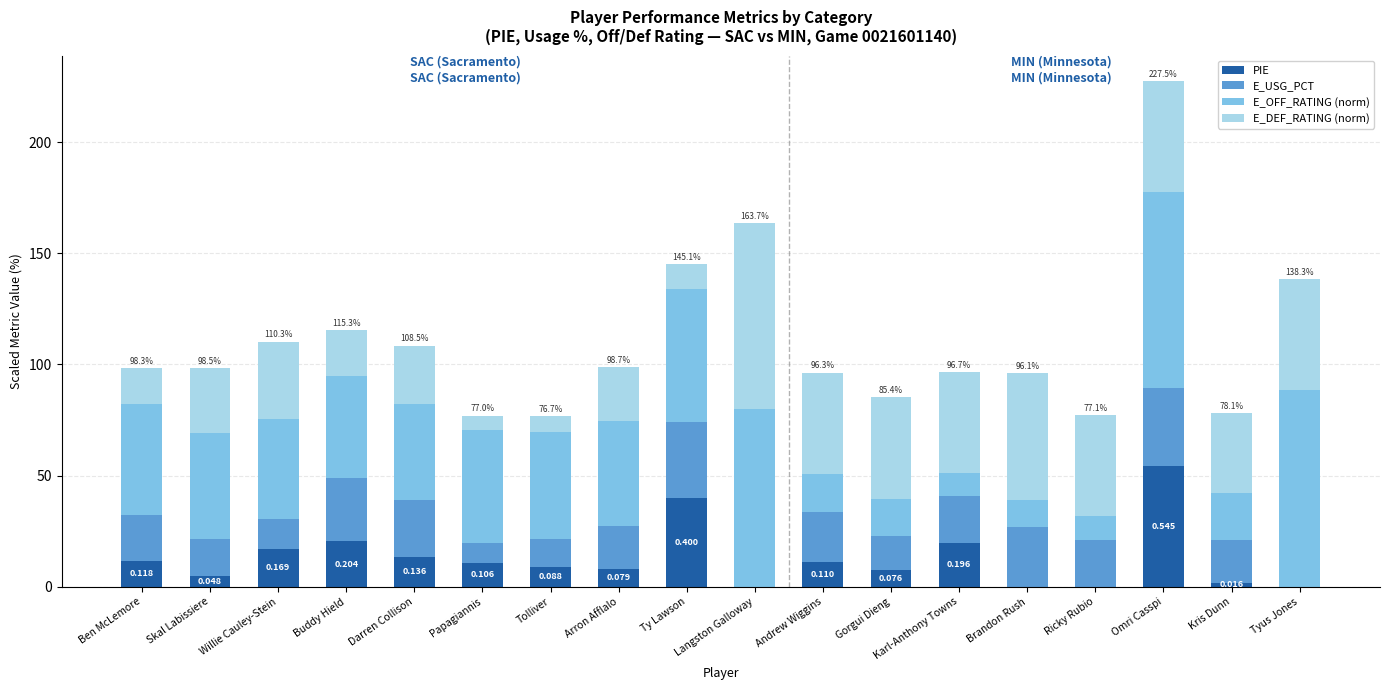

Between Arron Afflalo and Andrew Wiggins, which series saw the biggest shift?

E_OFF_RATING (norm)